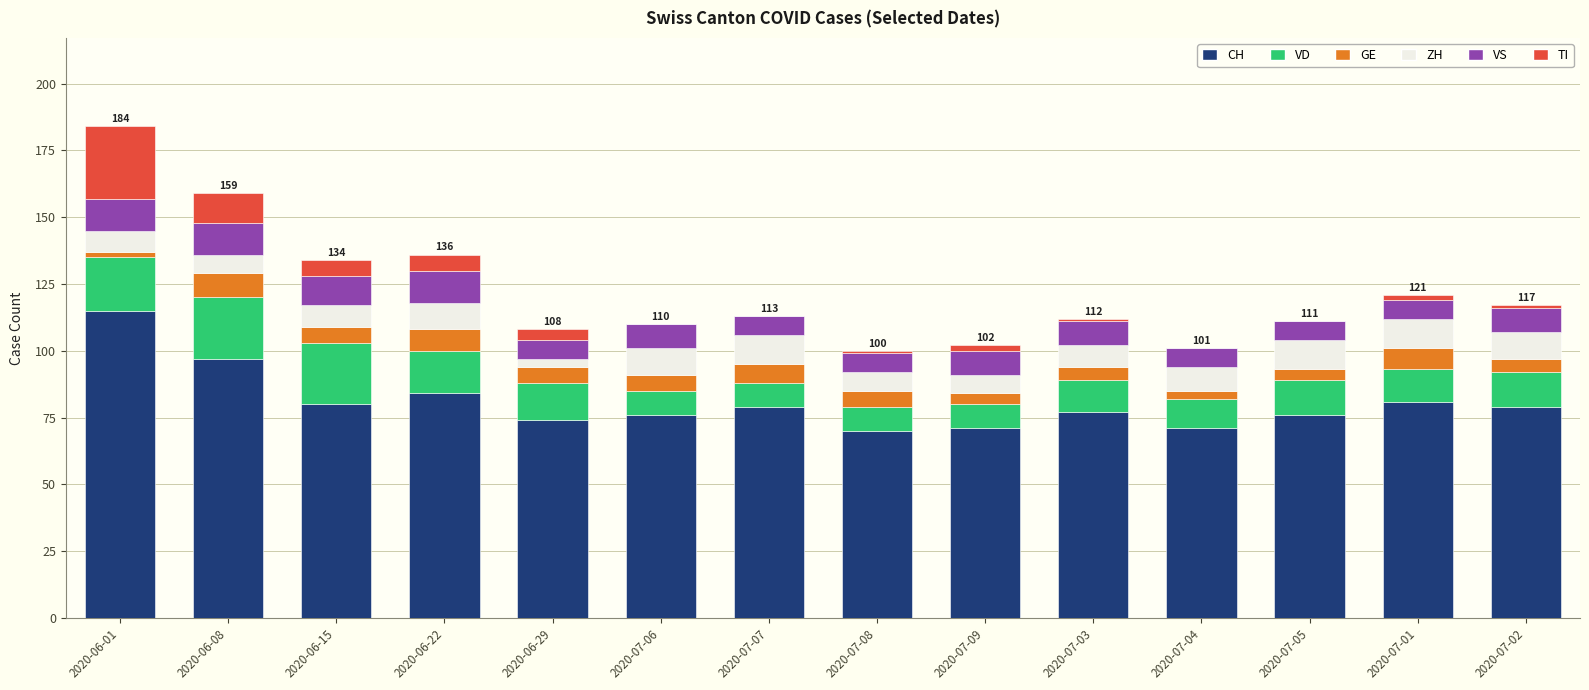

Which category has the highest value in the CH series?

2020-06-01